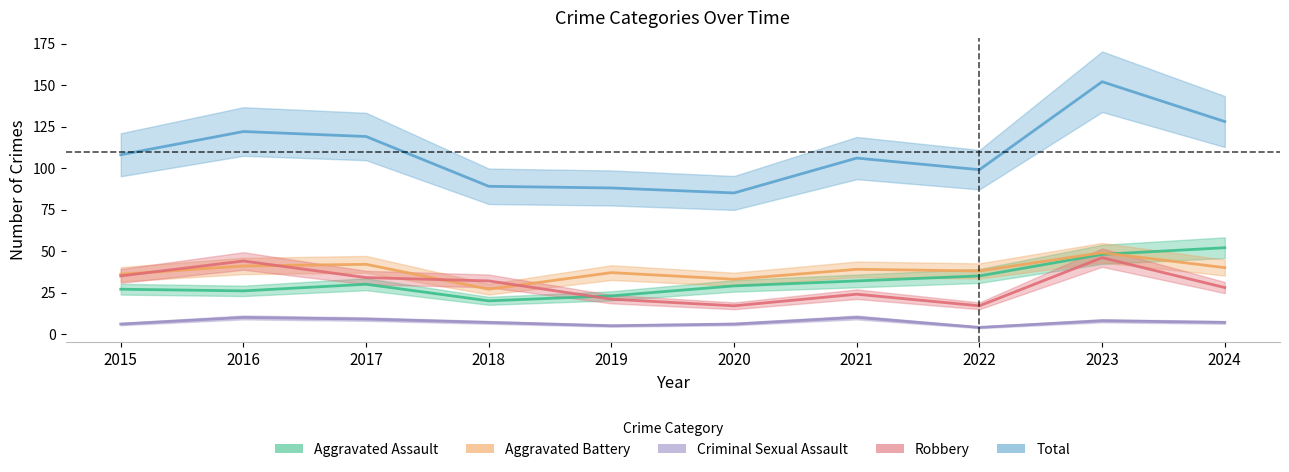

What is the sum of all Criminal Sexual Assault values?

72